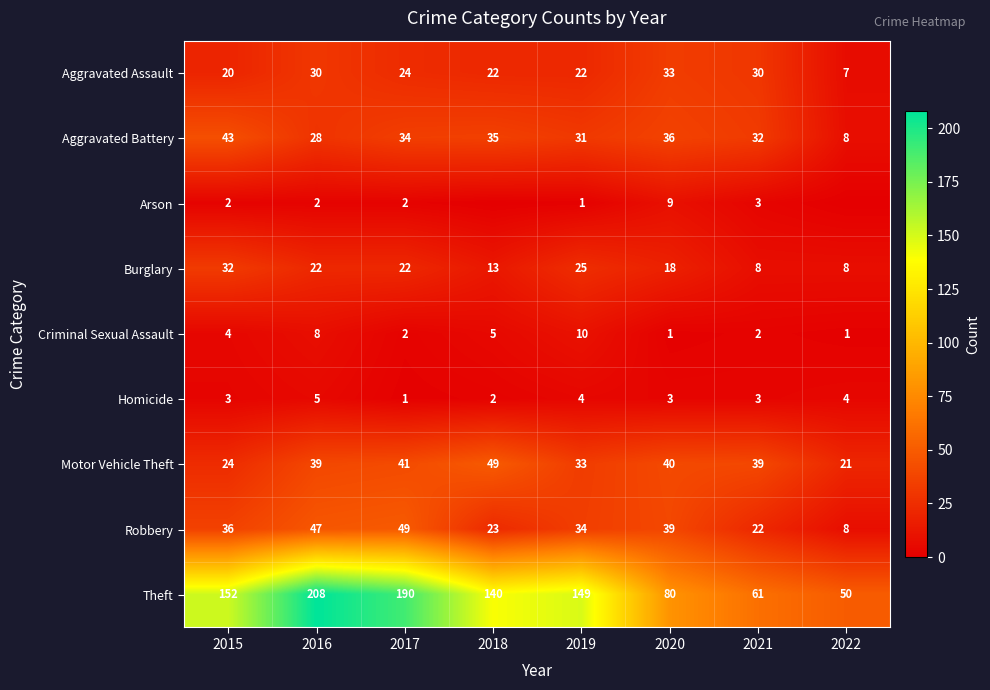

What is the spread (max minus min) of values at 2020?

79